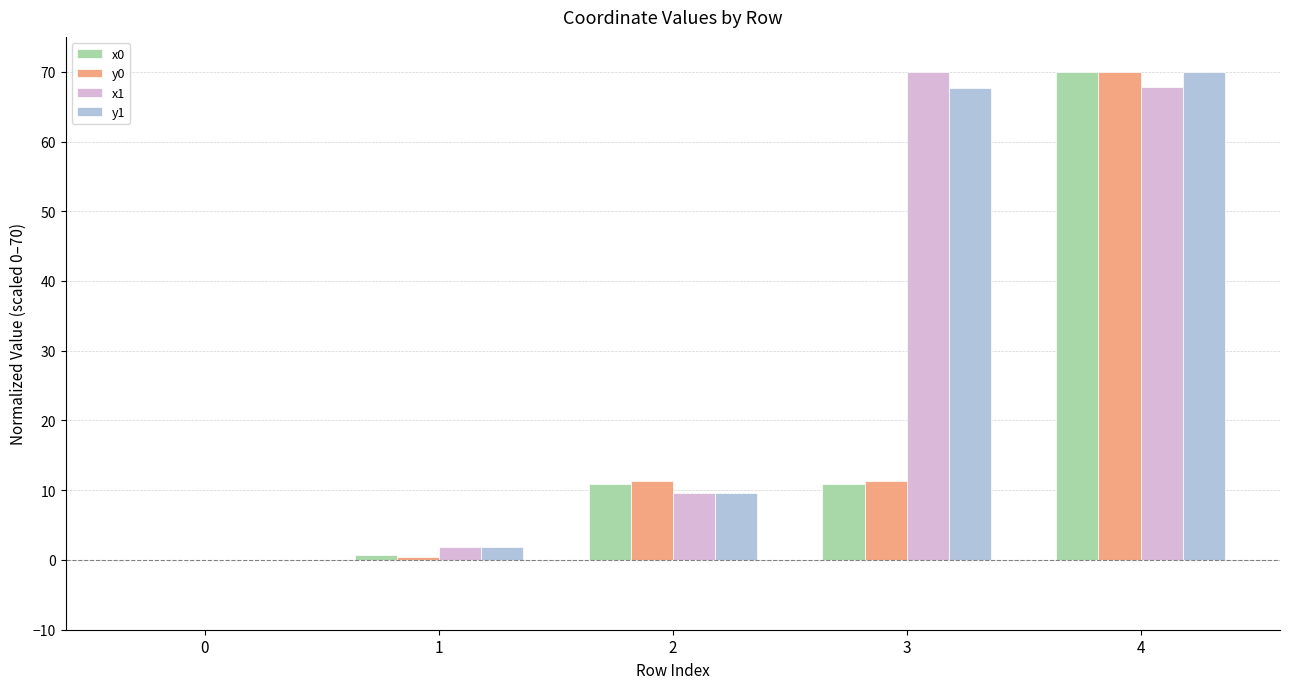

Is it true that y0 equals 23.3 at 4?

False